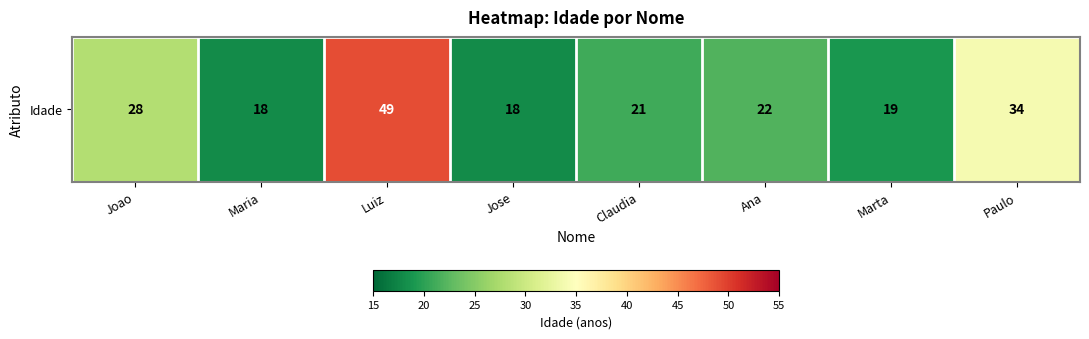

The value at Luiz is 69. True or false?

False